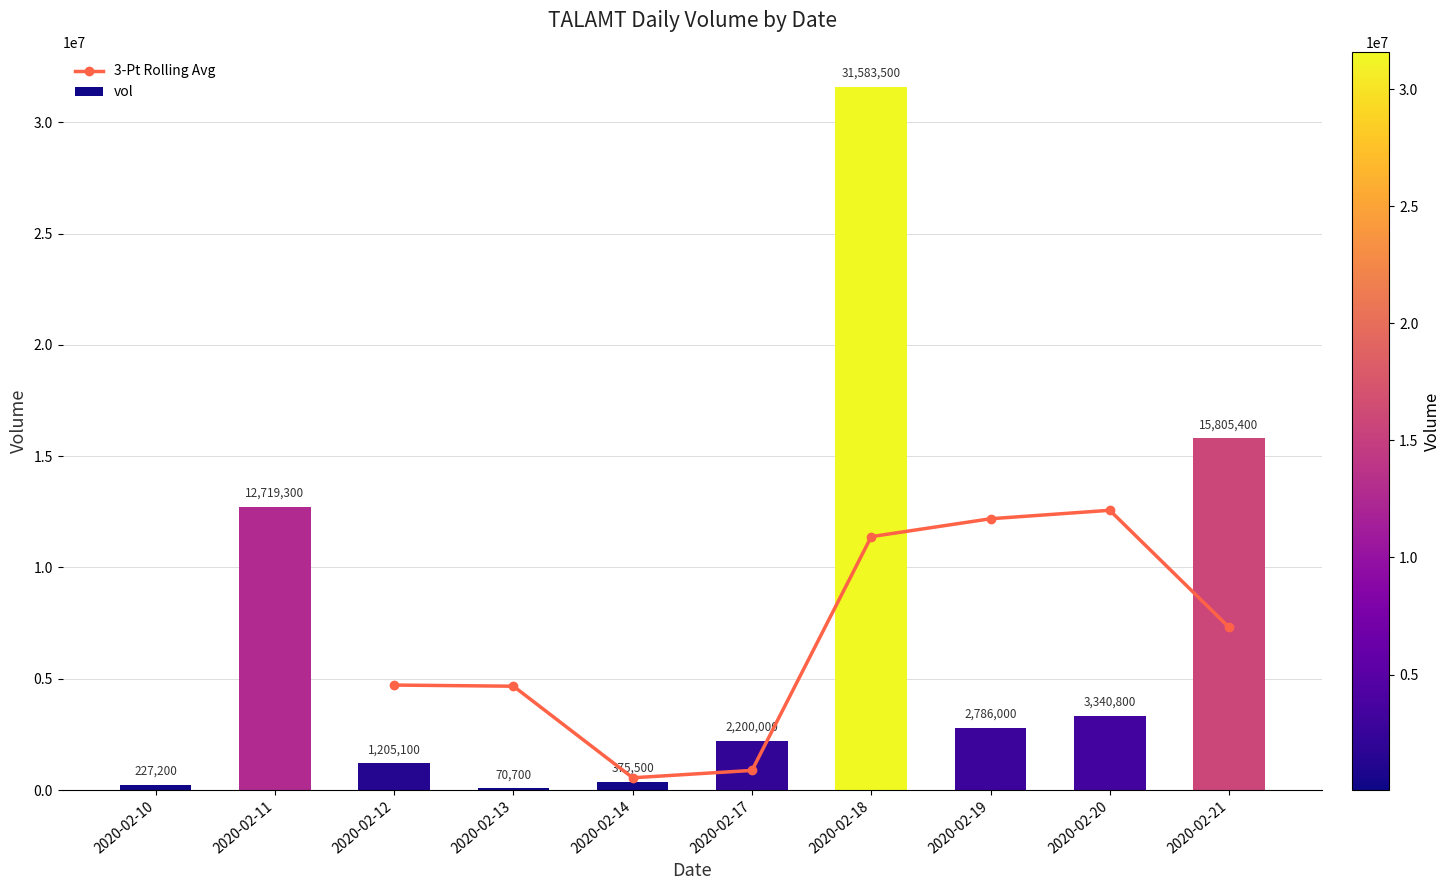

What is the sum of the values at 2020-02-13 and 2020-02-11?

12790000